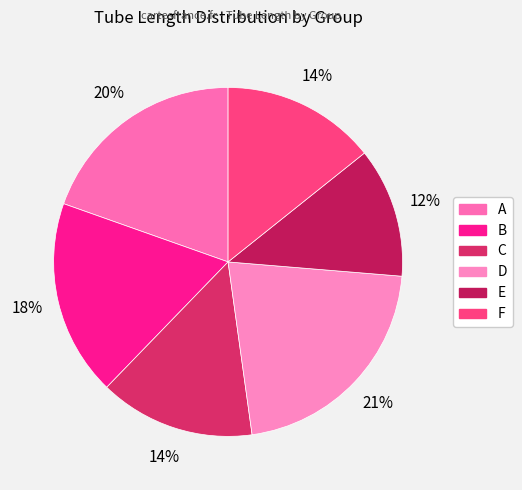

Which has a higher value, F or A?

A